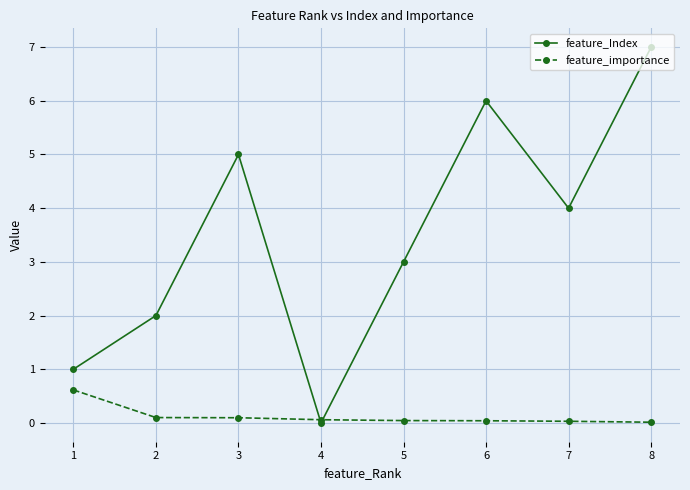

Rank the categories by feature_Index value from highest to lowest.

8, 6, 3, 7, 5, 2, 1, 4